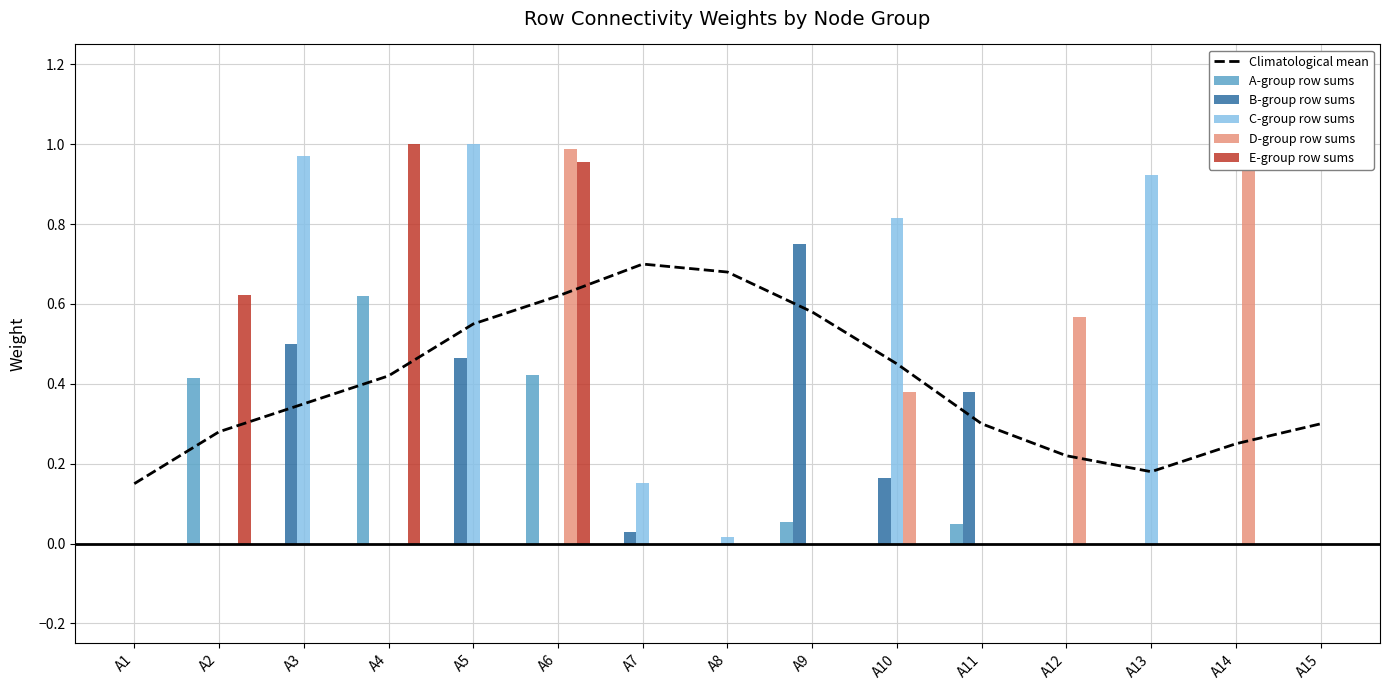

Count the number of categories in the chart.

15